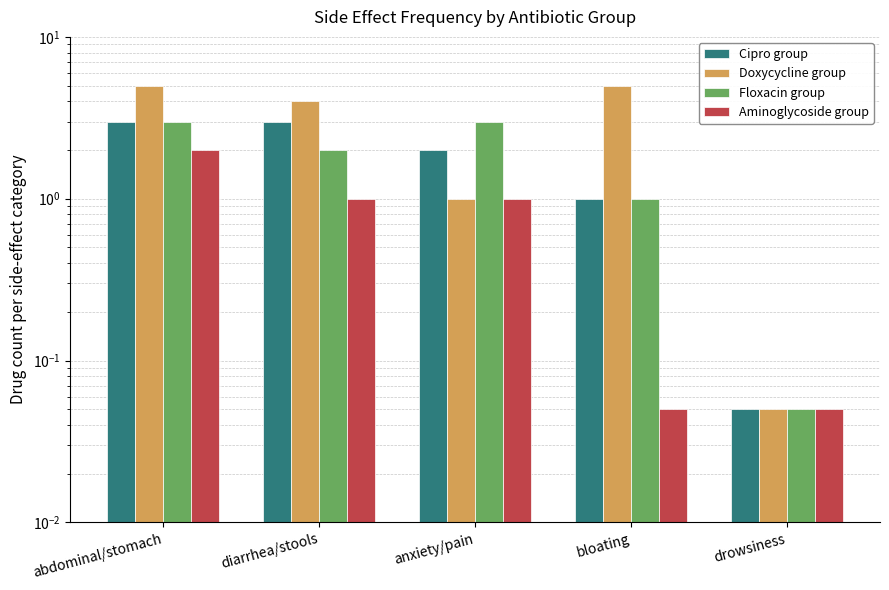

Which series has the largest total across all categories?

Doxycycline group